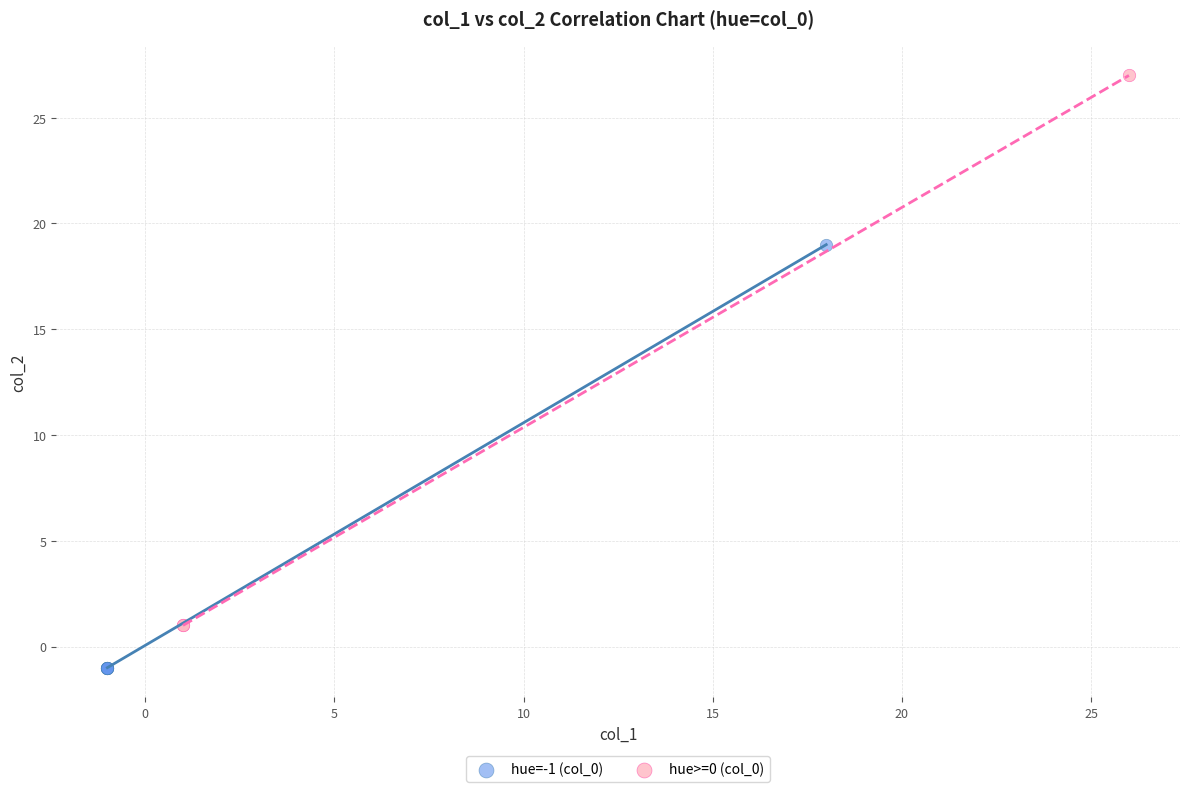

What are all the series names shown in the legend?

hue=-1 (col_0), hue>=0 (col_0)